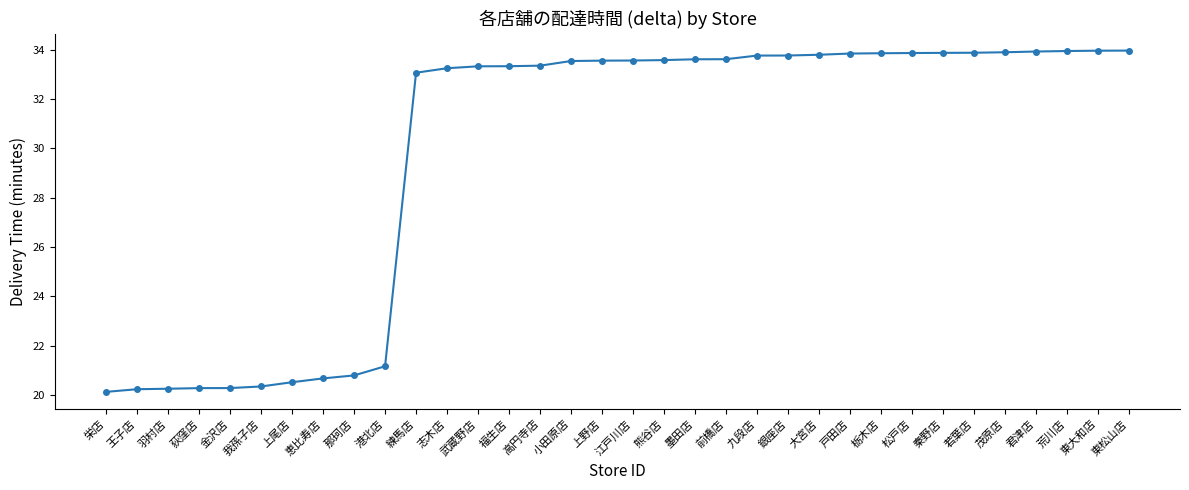

The chart shows a value of 33.6 at 江戸川店. True or false?

True